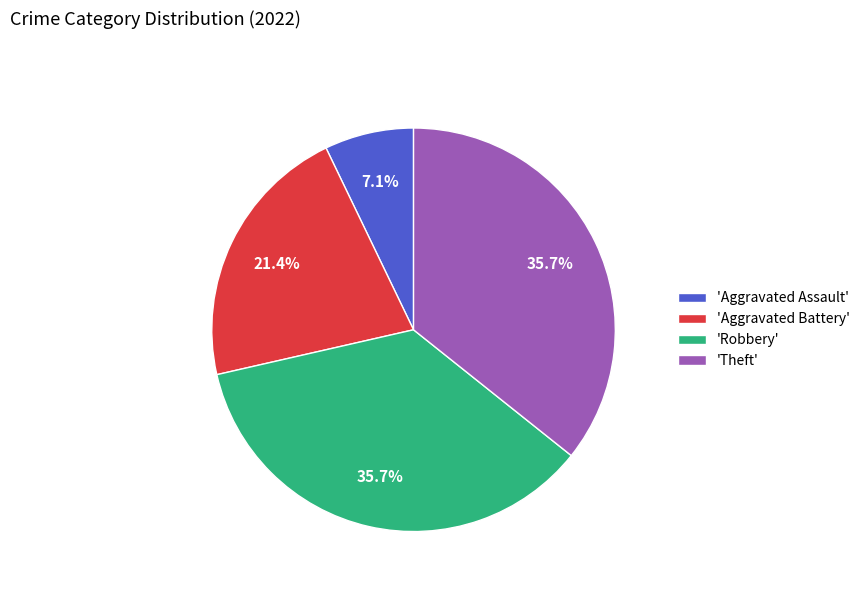

What is the ratio of the value at 'Robbery' to the value at 'Aggravated Assault'?

5.0